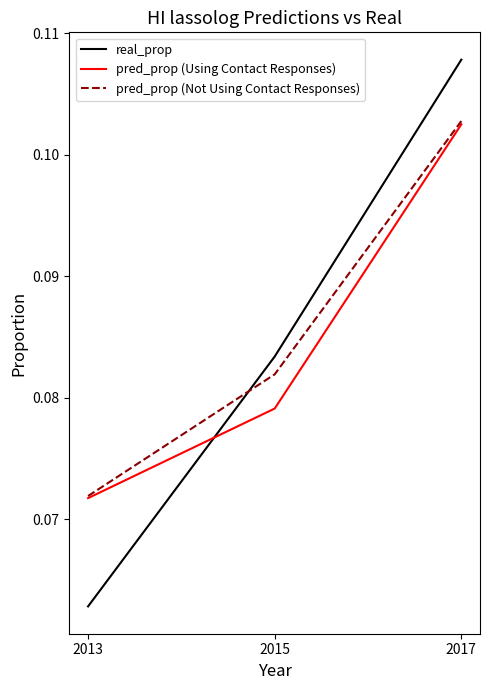

Which series has the largest range (max minus min)?

real_prop